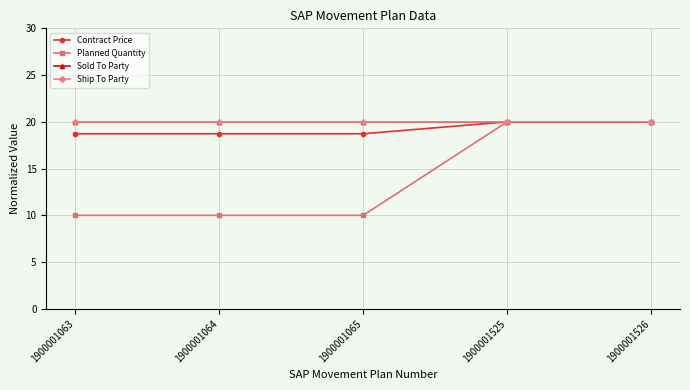

Is this an area chart (filled region under the line)?

No